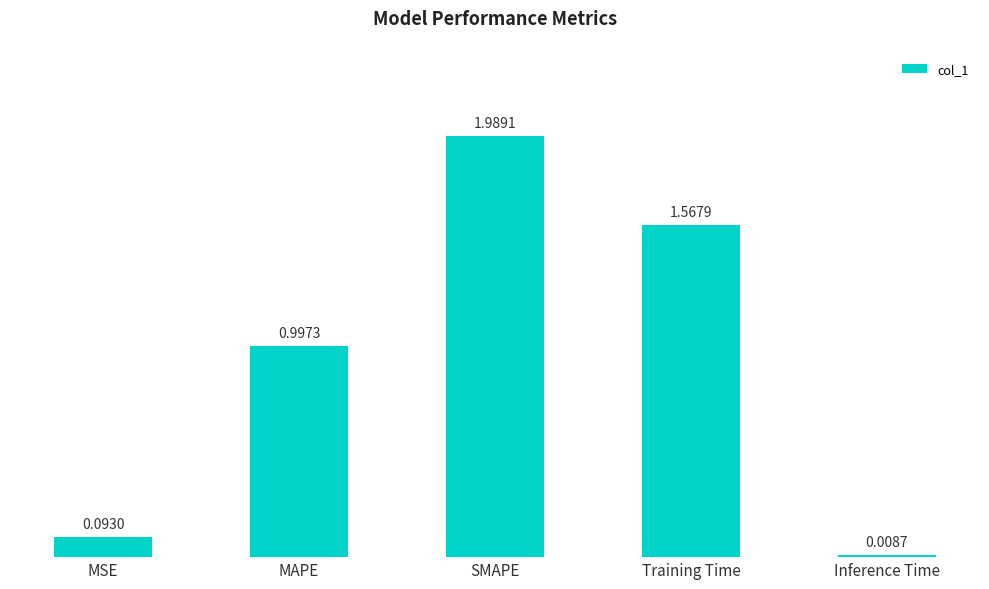

What is the difference between the values at Training Time and SMAPE?

0.4